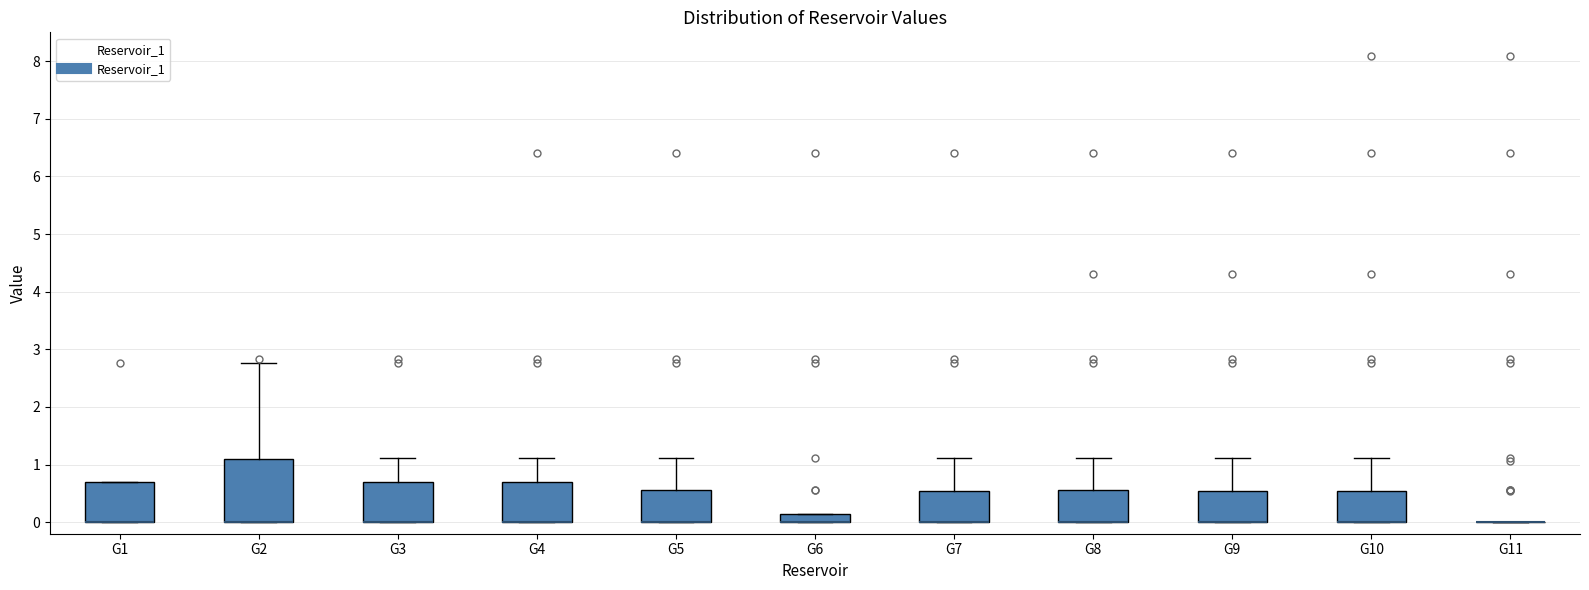

Where does the upper whisker of the box for G9 end on the y-axis? The values are not printed on the chart, so give them approximately, as read against the axis.

1.1